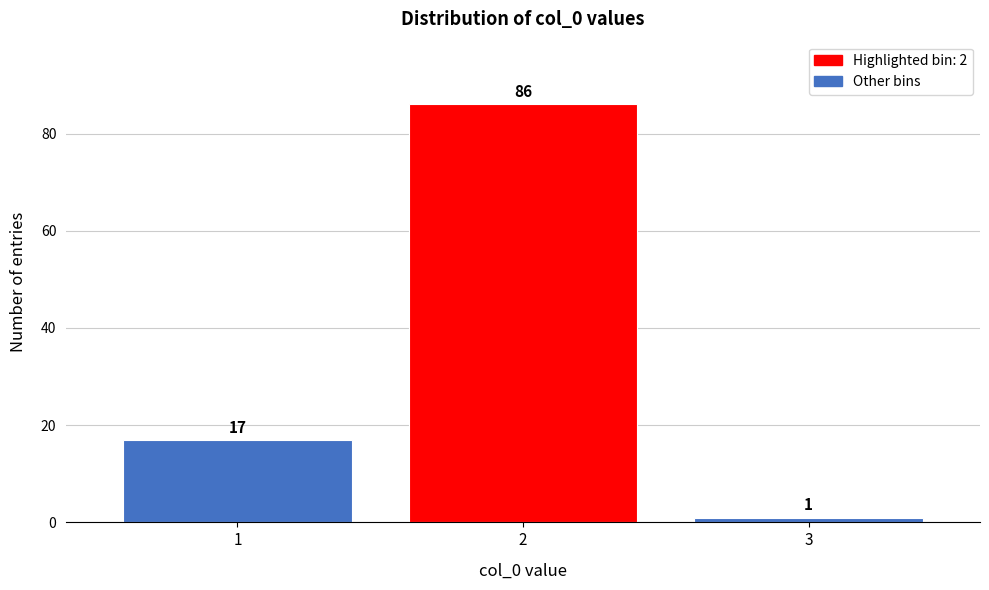

Reading left to right, list all the values displayed in this chart.

17	86	1